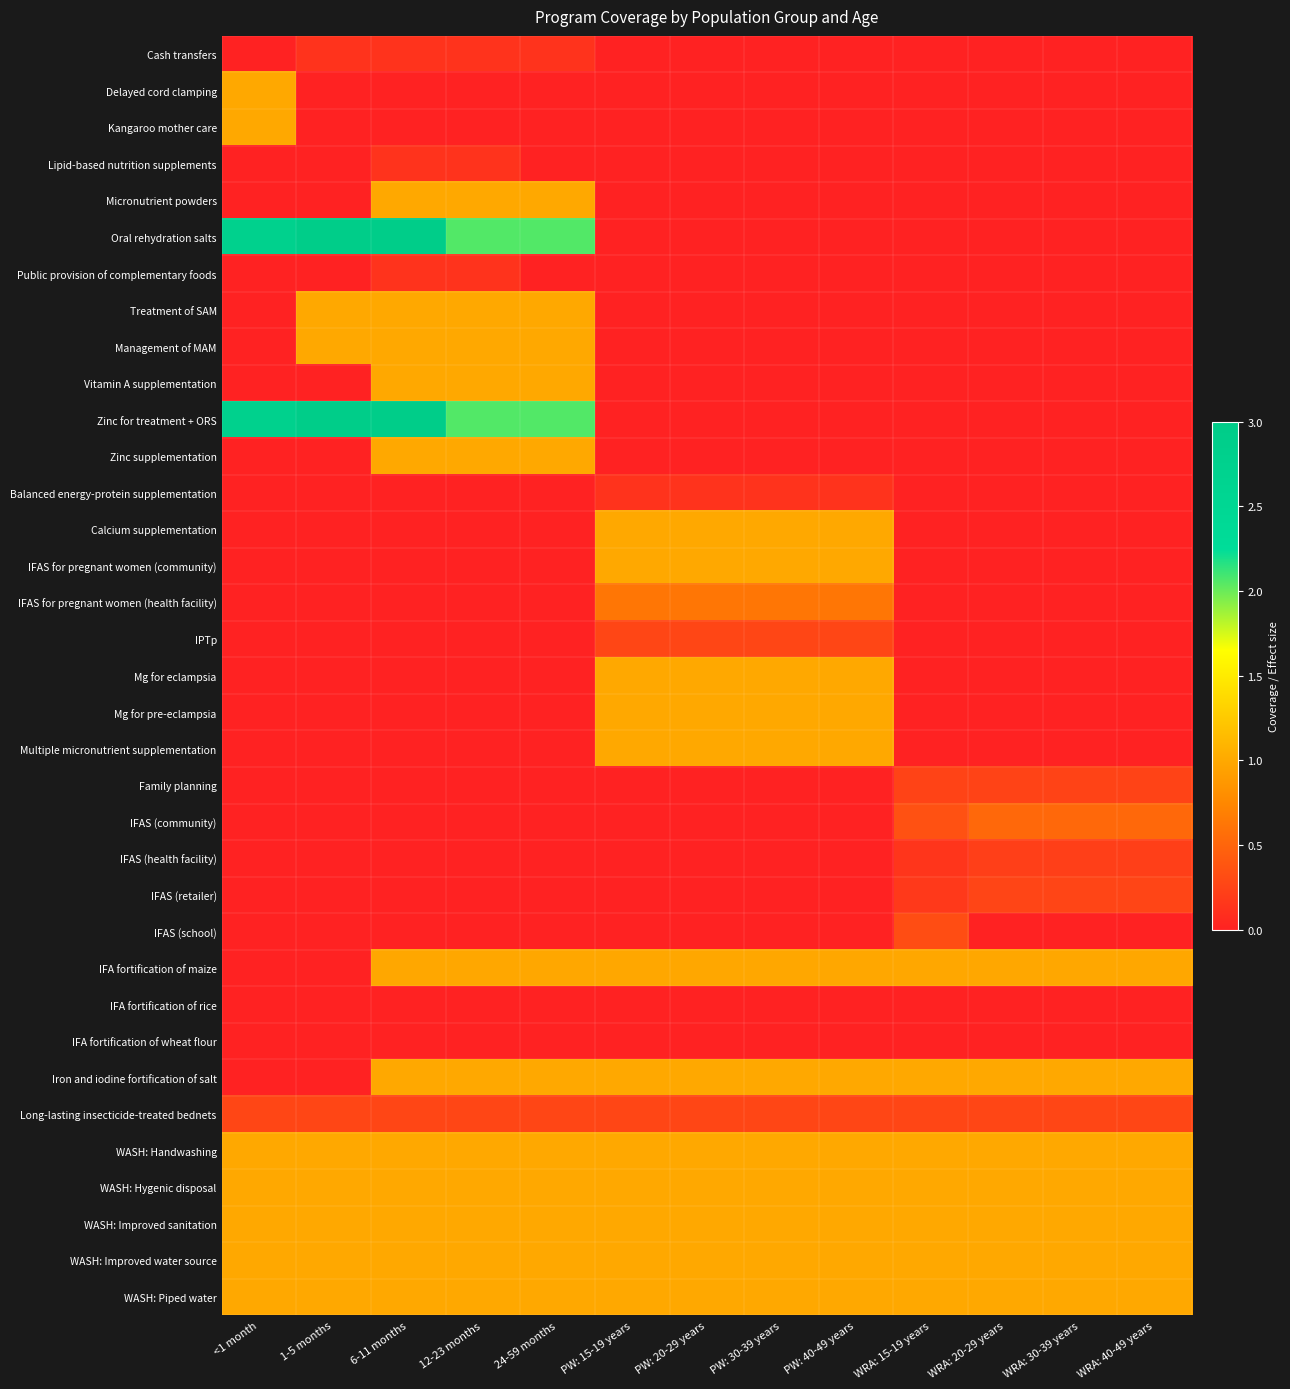

At how many categories does at least one series exceed 2?

5